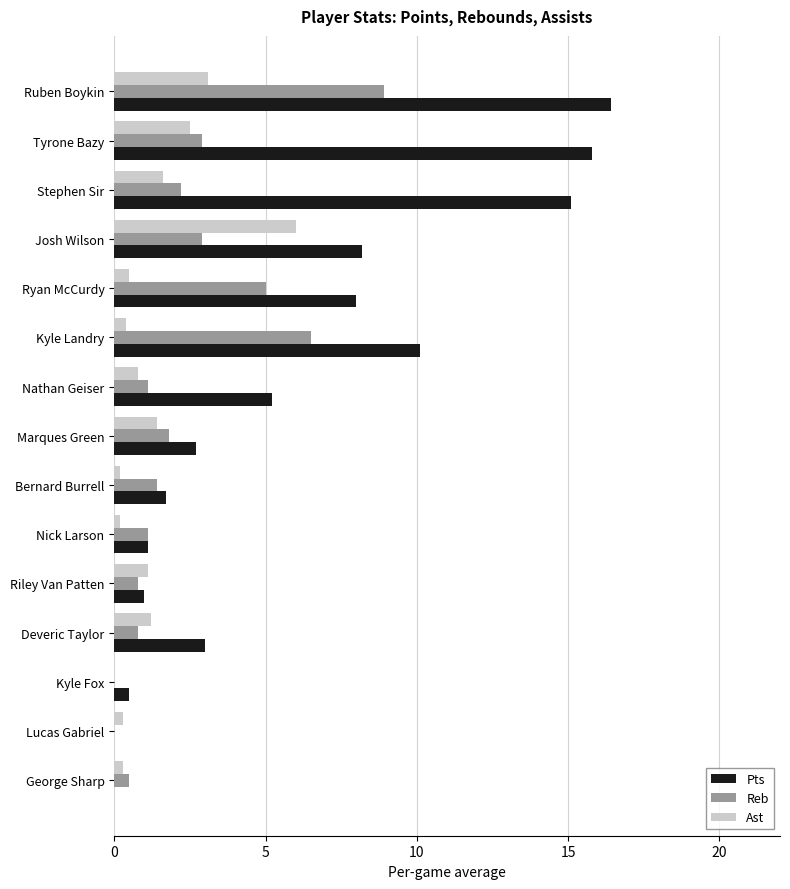

Which series has the largest total across all categories?

Pts